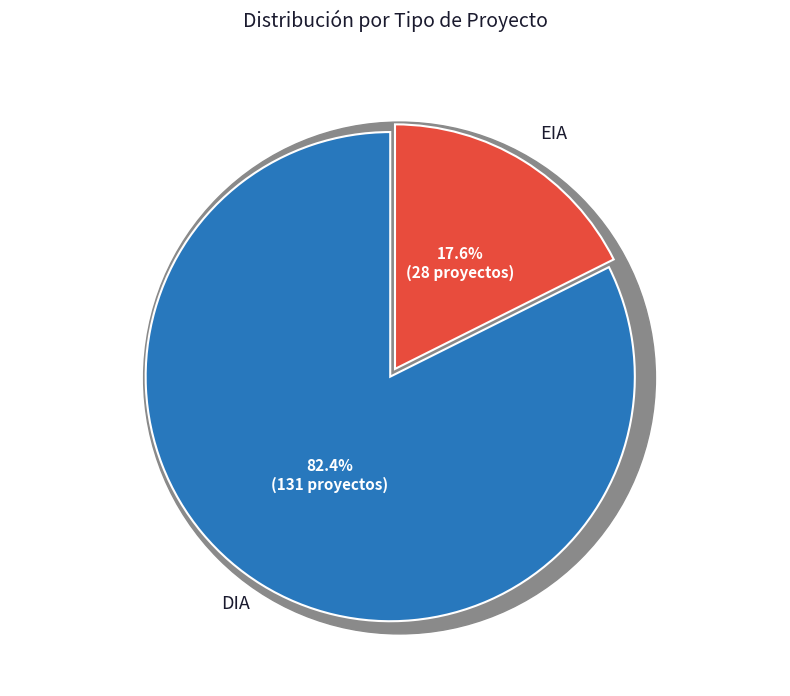

To the nearest percent, what portion does DIA represent?

82%